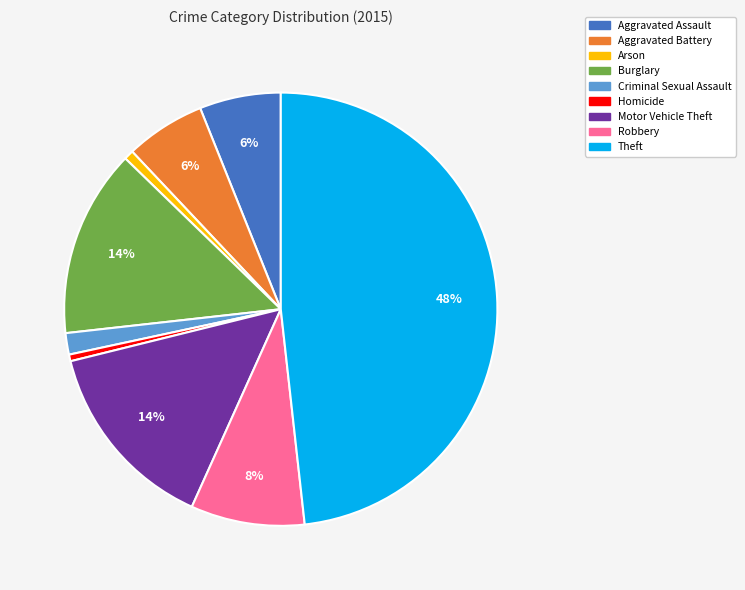

Which category has the biggest portion of the pie?

Theft